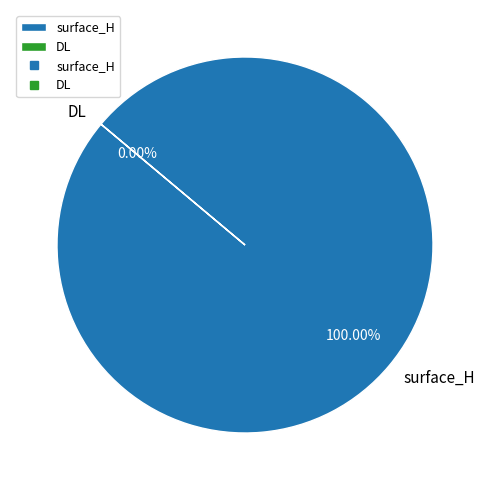

To the nearest percent, what is the difference between the DL and surface_H slice percentages?

100%